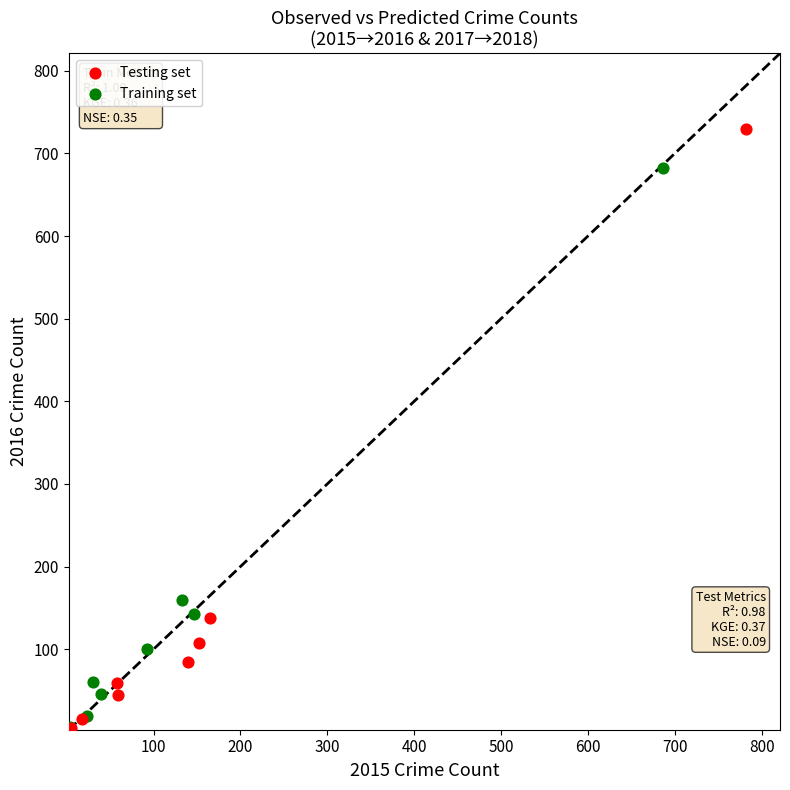

Which series has the widest spread of Y values?

Testing set